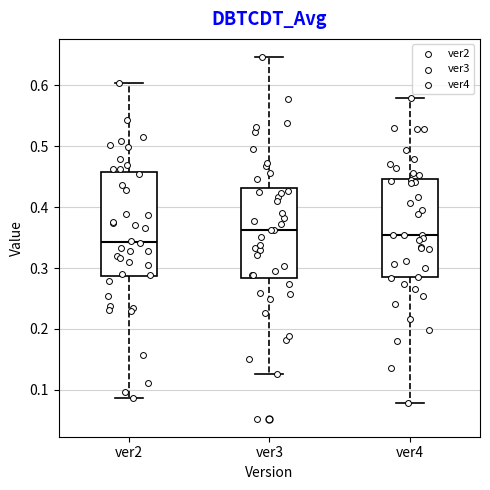

Reading left to right, transcribe this box plot: for each box, give where its median line is, the range the box spans, and where its two whiskers end, as read against the y-axis. The values are not printed on the chart, so give them approximately, as read against the axis.

ver2: median 0.34, box 0.29 to 0.46, whiskers 0.09 to 0.60
ver3: median 0.36, box 0.28 to 0.43, whiskers 0.13 to 0.65
ver4: median 0.35, box 0.28 to 0.45, whiskers 0.08 to 0.58